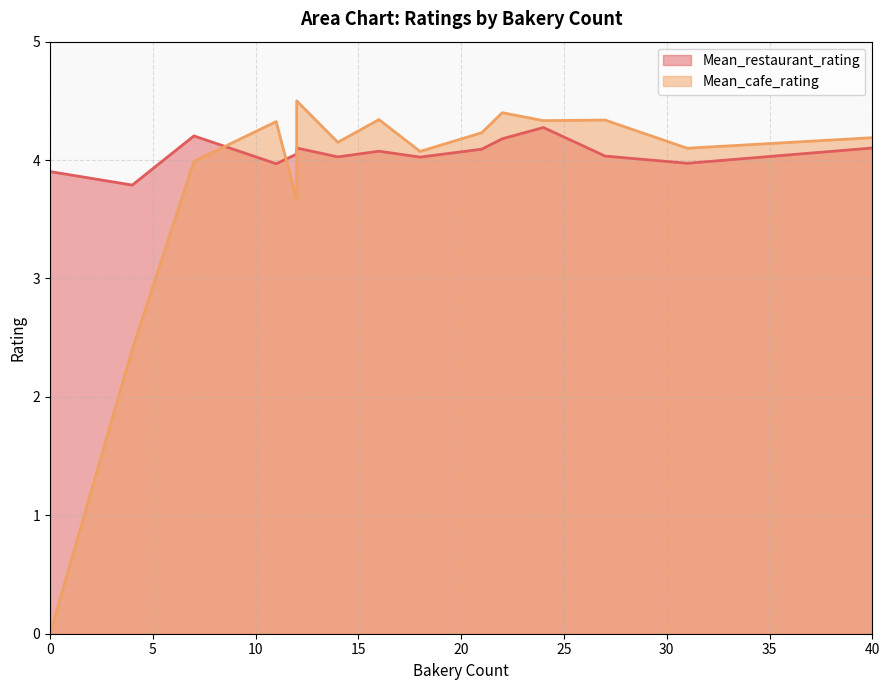

What is the sum of the Mean_restaurant_rating values at 27 and 12?

8.1